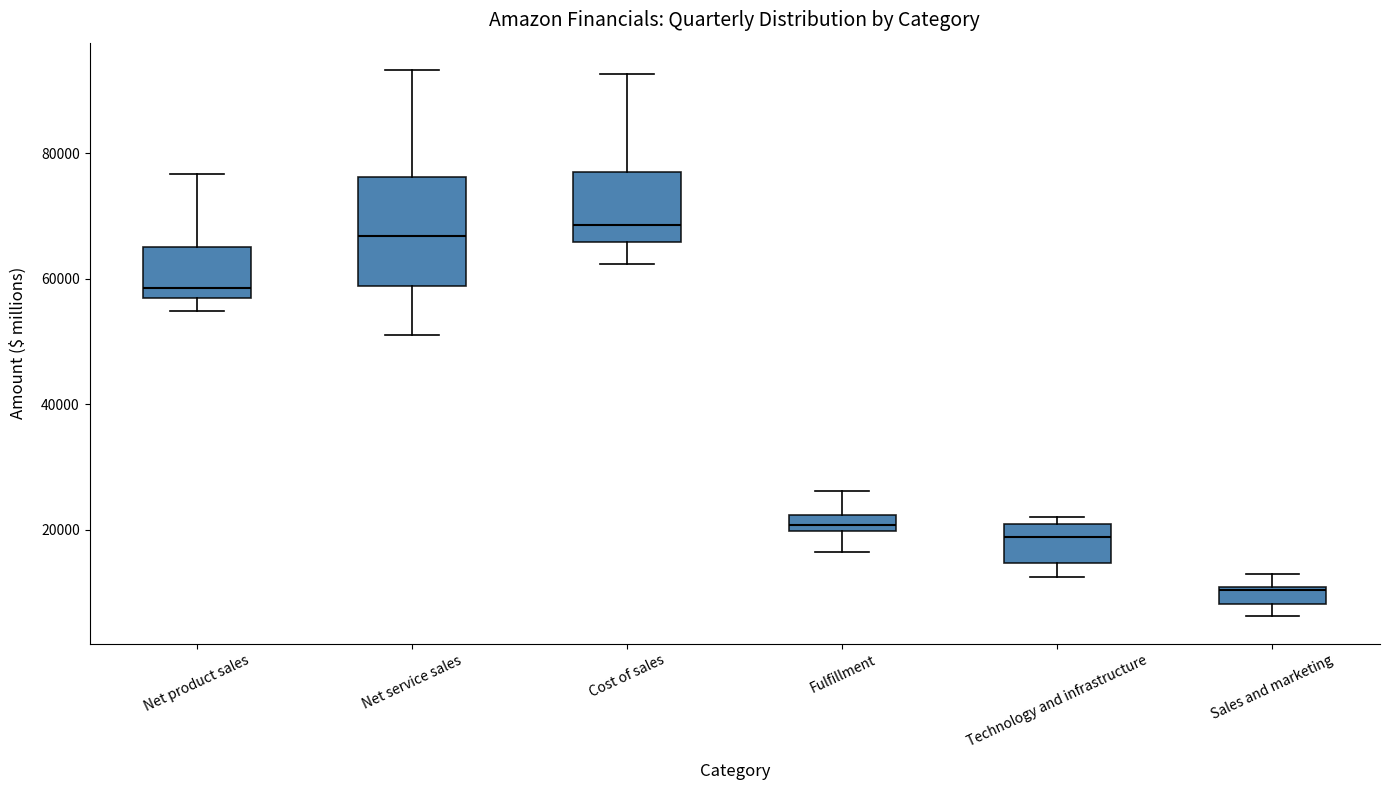

Where does the upper whisker of the box for Net service sales end on the y-axis? The values are not printed on the chart, so give them approximately, as read against the axis.

94000